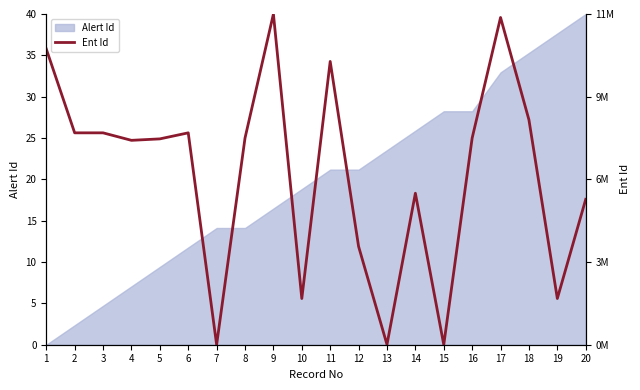

Reading right to left, what are all the values shown in this chart?

20=17.6	19=5.6	18=27.2	17=39.6	16=25.0	15=0.0	14=18.3	13=0.0	12=11.9	11=34.3	10=5.6	9=40.0	8=25.0	7=0.0	6=25.6	5=24.9	4=24.7	3=25.6	2=25.6	1=35.8